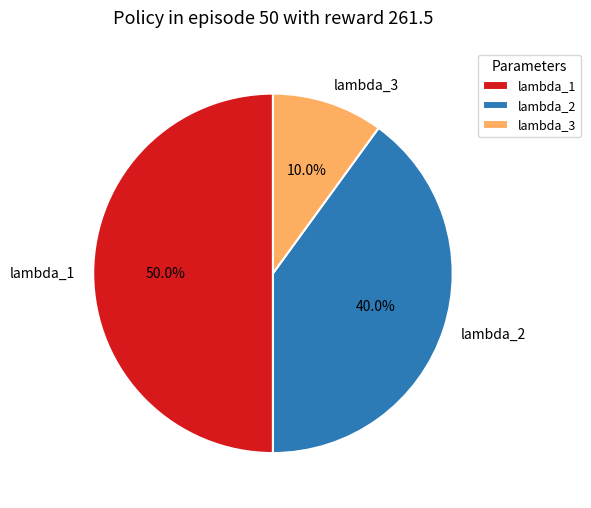

Is it true that lambda_1 is 50% of the pie?

True